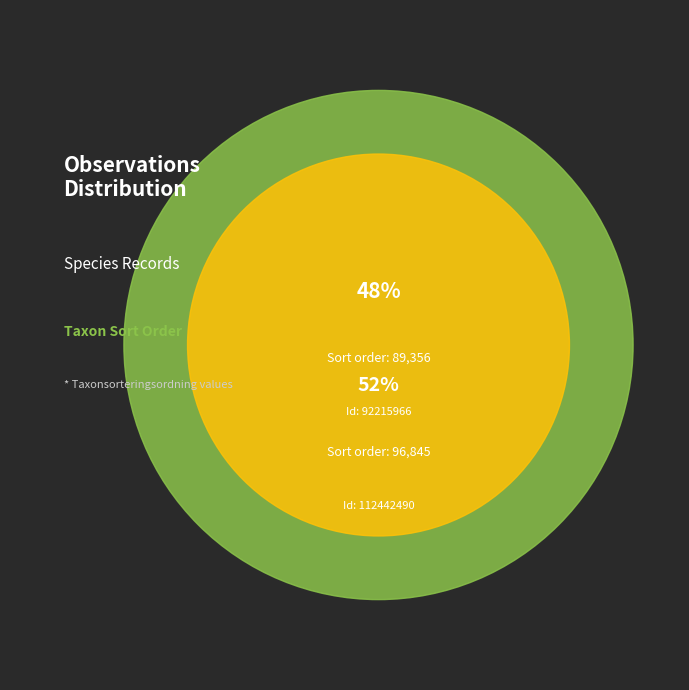

What is the change in value from 92215966 to 112442490?

+7489